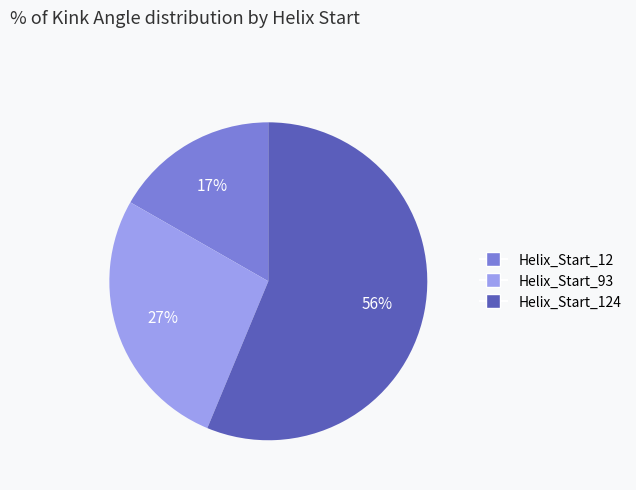

To the nearest percent, what is the average slice percentage?

33%